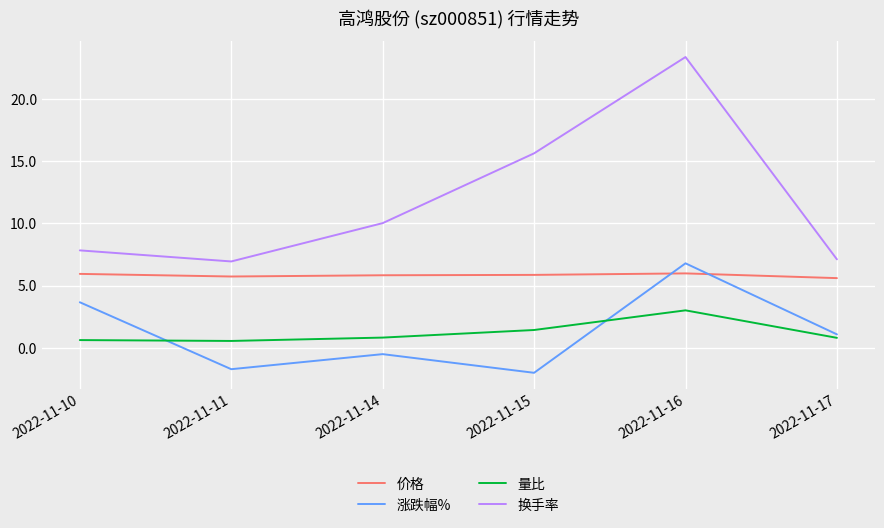

How many values in the 涨跌幅% series are below 1?

3